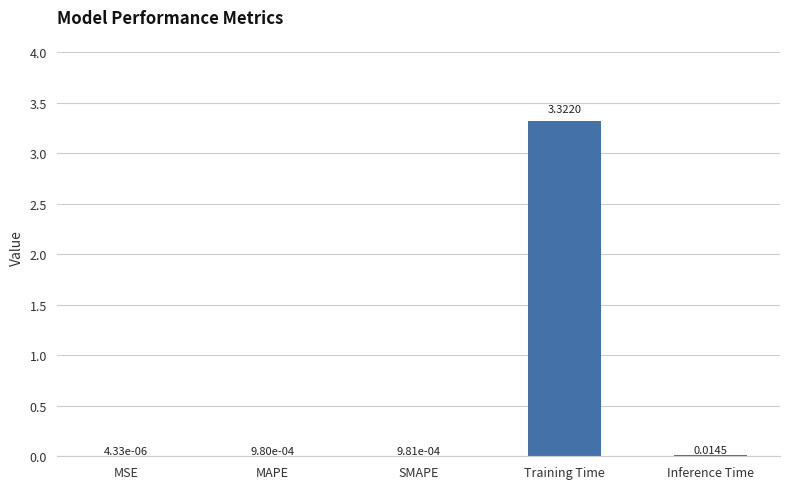

Which has a higher value, MAPE or Inference Time?

Inference Time